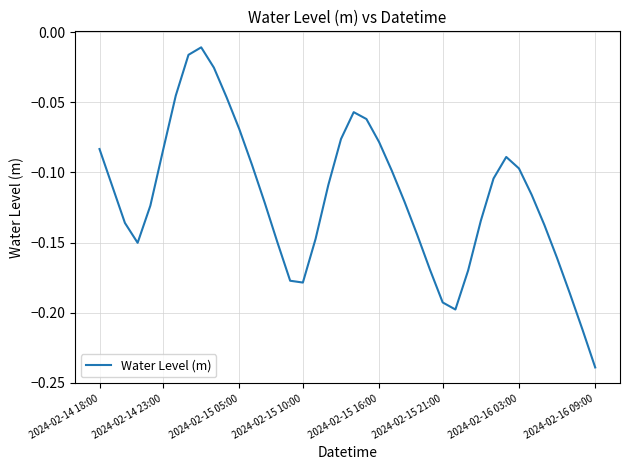

Does the chart have visible grid lines?

Yes